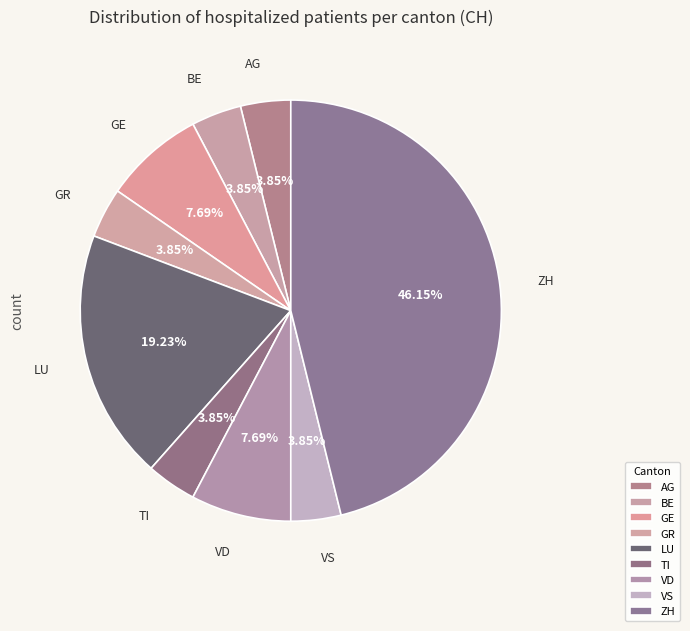

Is it true that ZH is 39% of the pie?

False